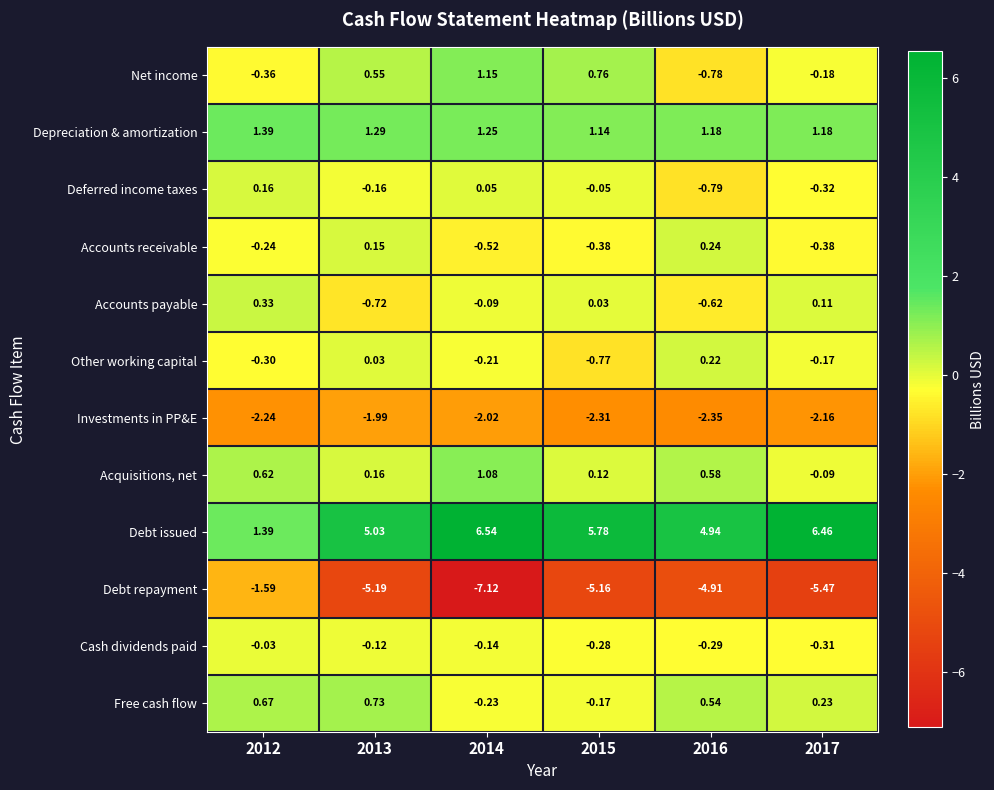

Which series has the largest range (max minus min)?

Debt repayment